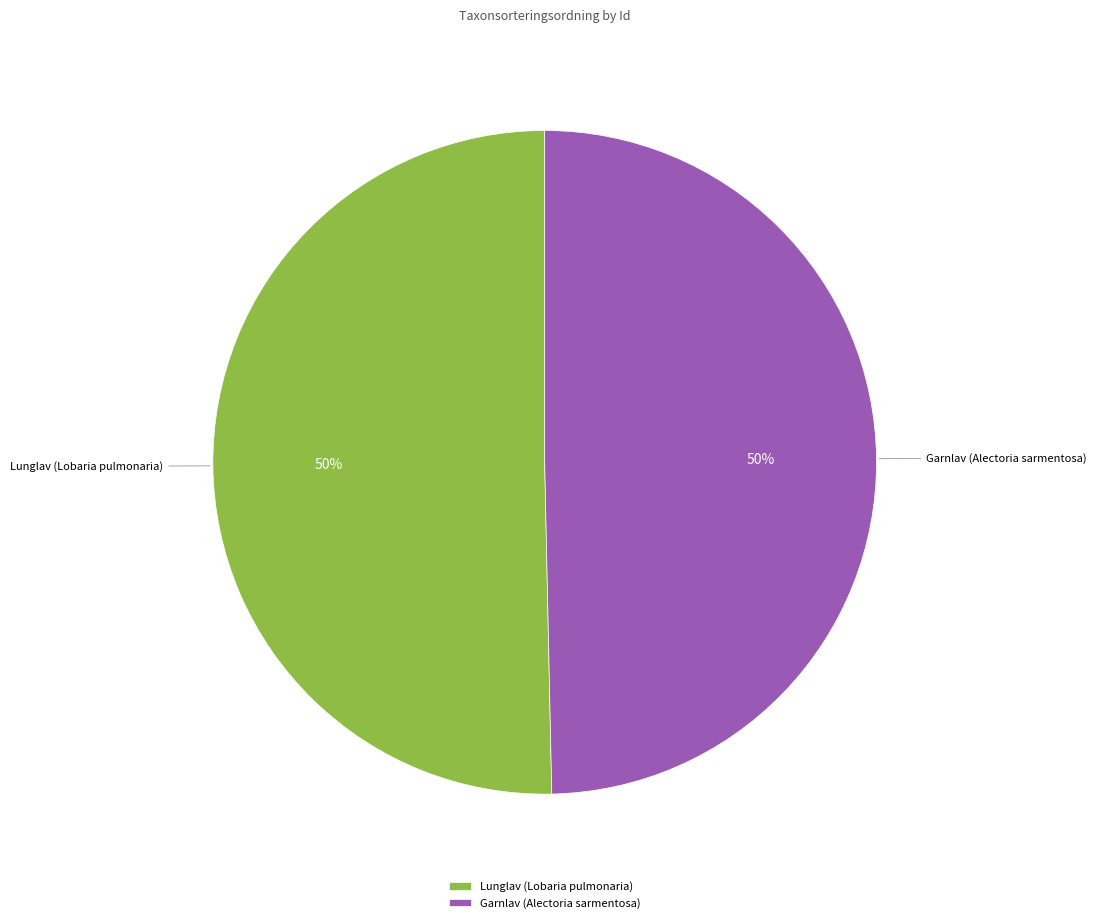

To the nearest percent, what percentage of the pie is Garnlav (Alectoria sarmentosa)?

50%